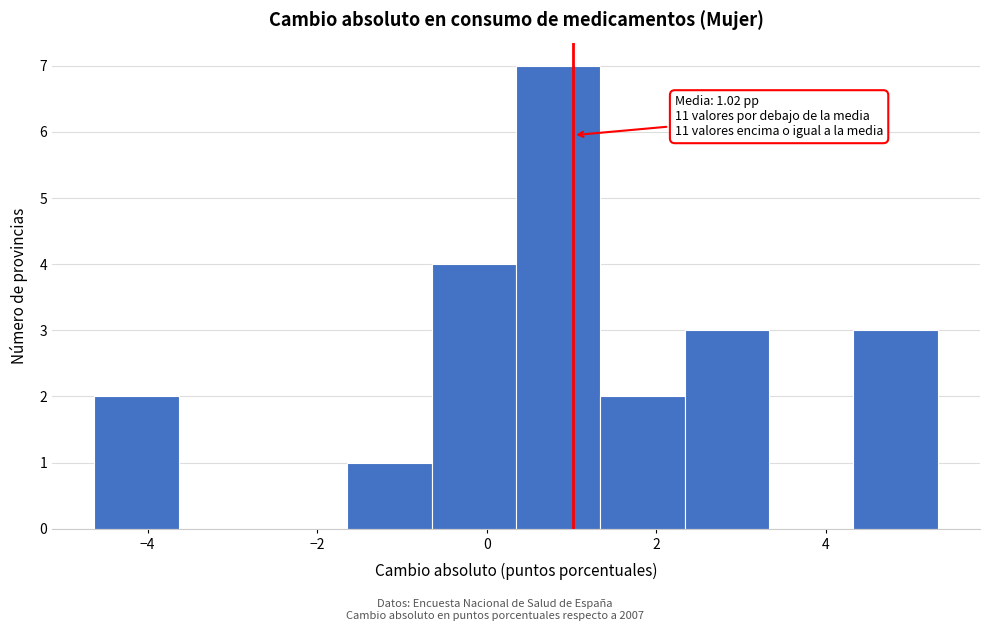

Over which range of the x-axis is the bar tallest?

0.4 to 1.4